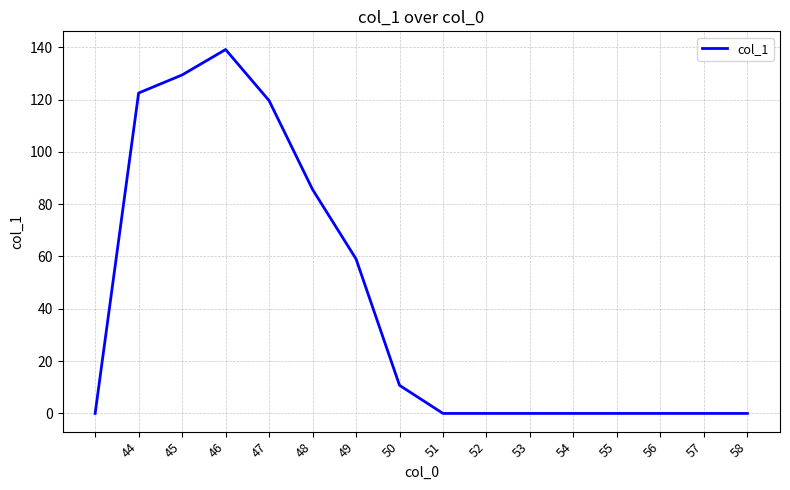

What is the difference between the maximum and minimum values?

139.1